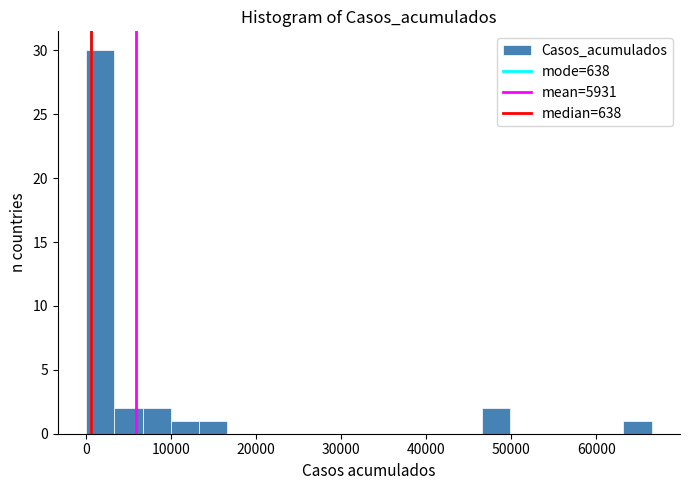

Around what value on the x-axis is the tallest bar? Give the approximate position of its centre, as read against the axis.

2000